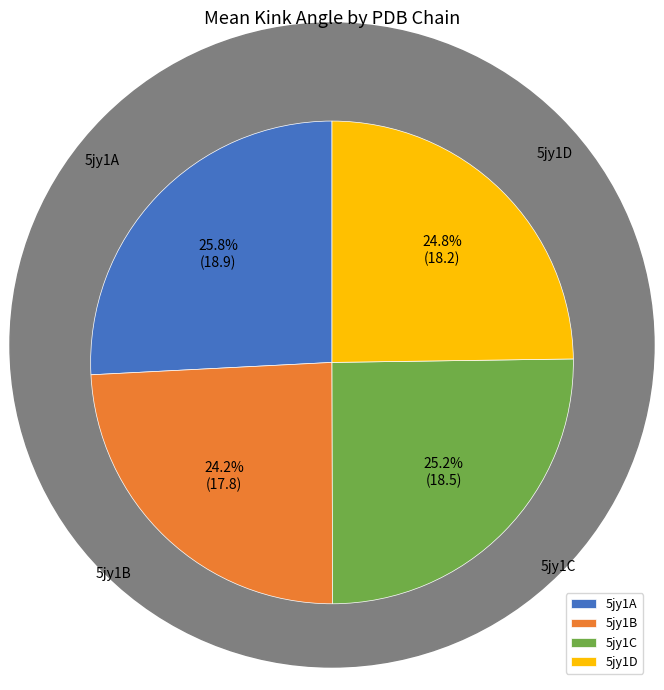

Does 5jy1C account for over 50% of the chart?

No